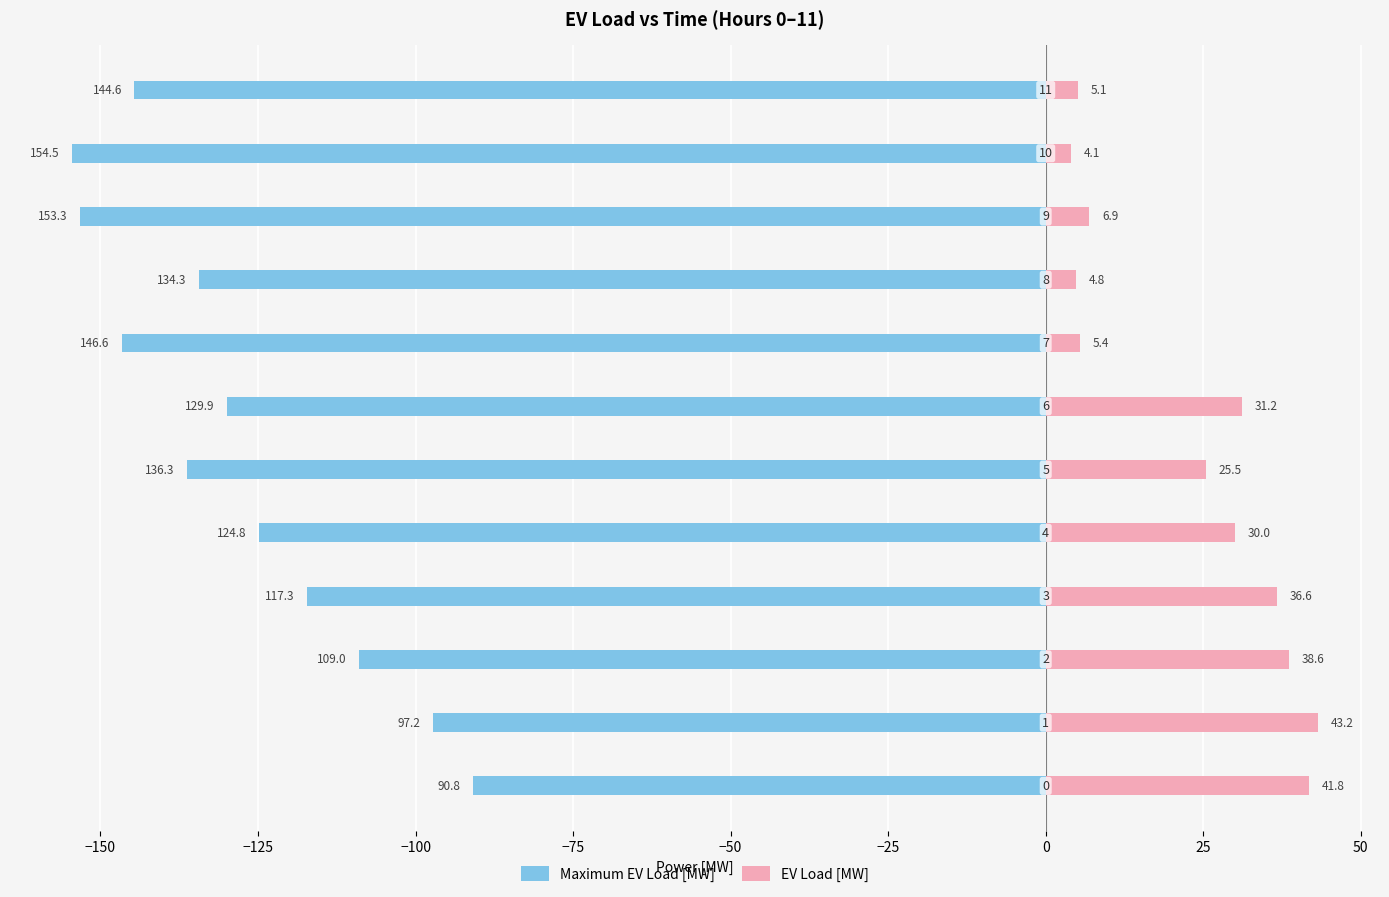

How many groups of bars are there?

12